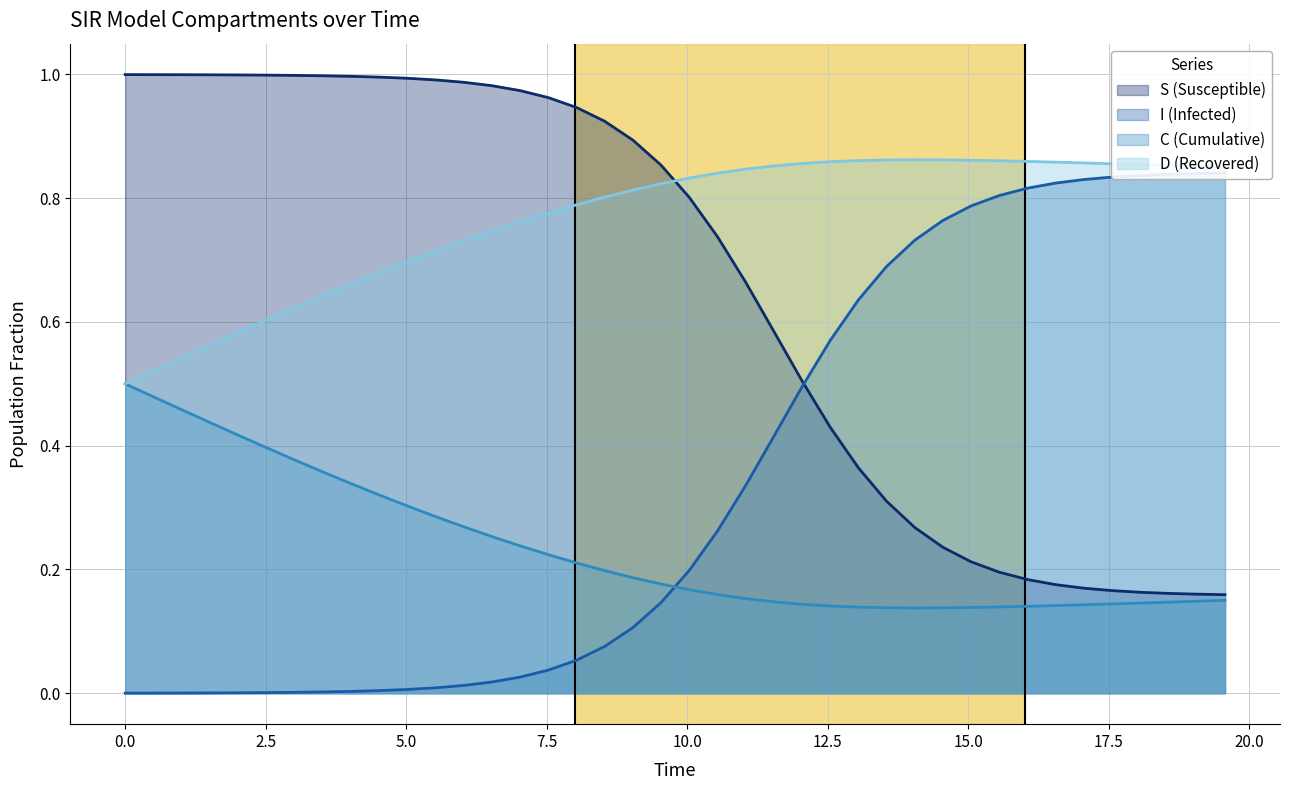

List the series in order of their peak value, lowest first.

C, I, D, S